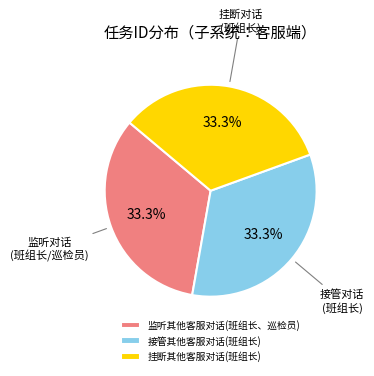

What is the ratio of the value at 挂断其他客服对话(班组长) to the value at 监听其他客服对话(班组长、巡检员)?

1.0